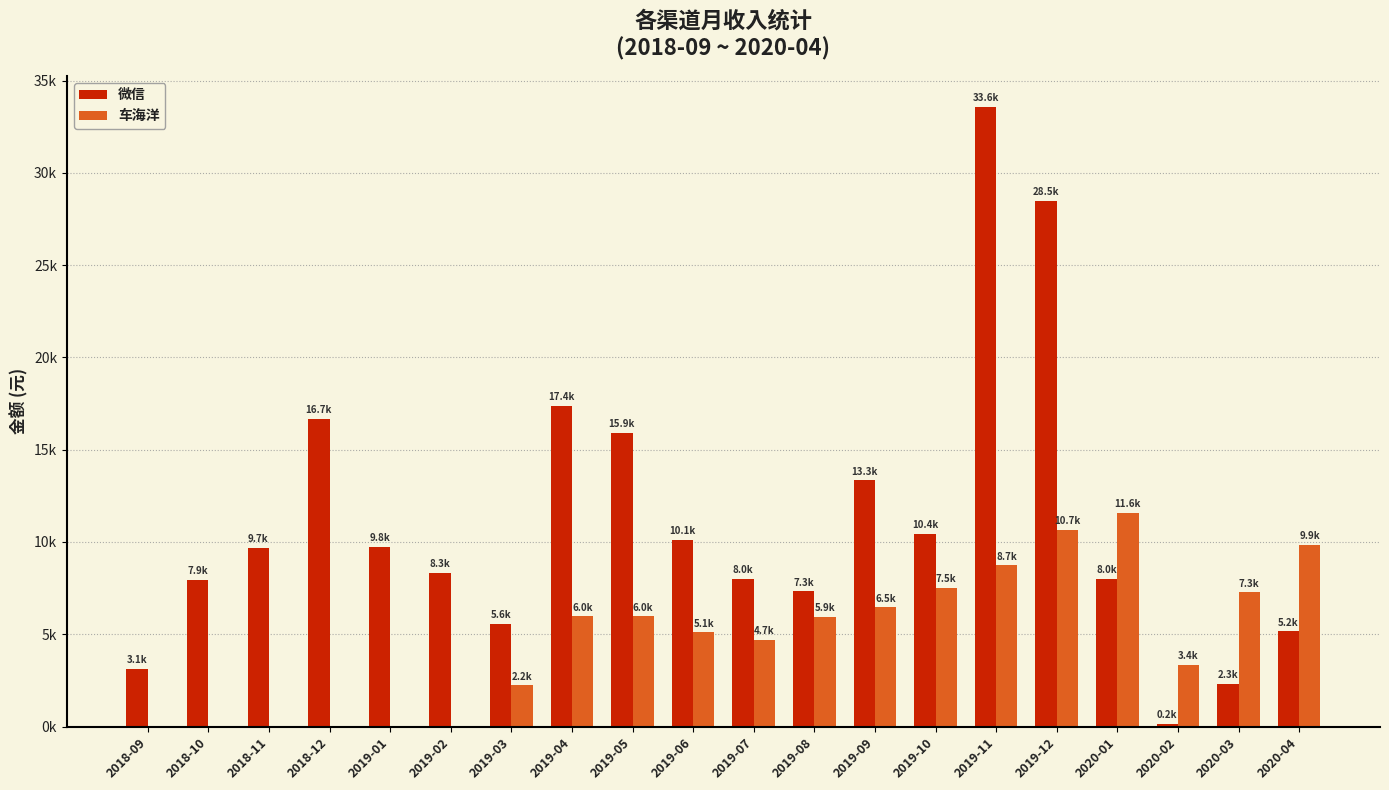

Are the bars grouped side by side (vs. stacked)?

Yes